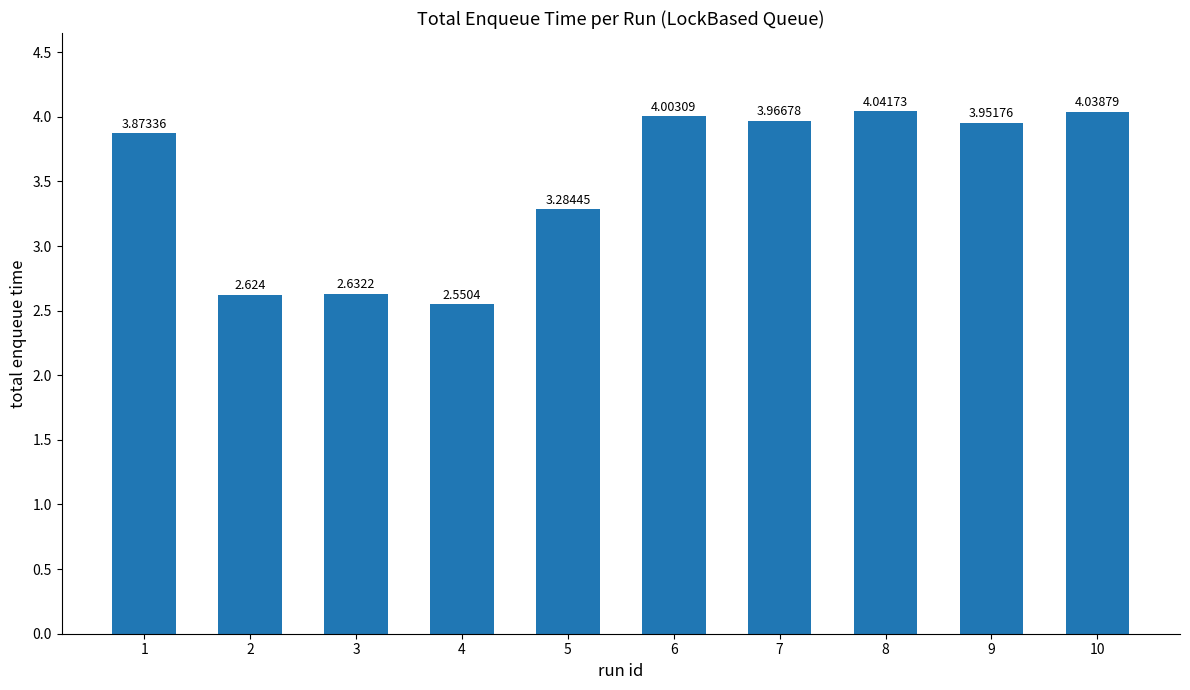

Where does the data first go above 3?

1